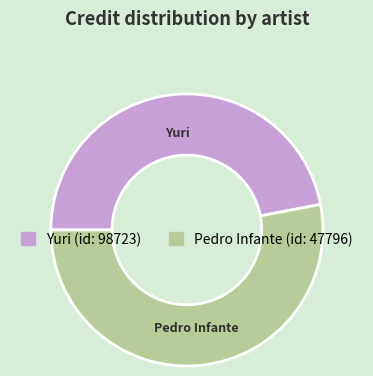

Is there any slice that represents more than half of the pie?

Yes